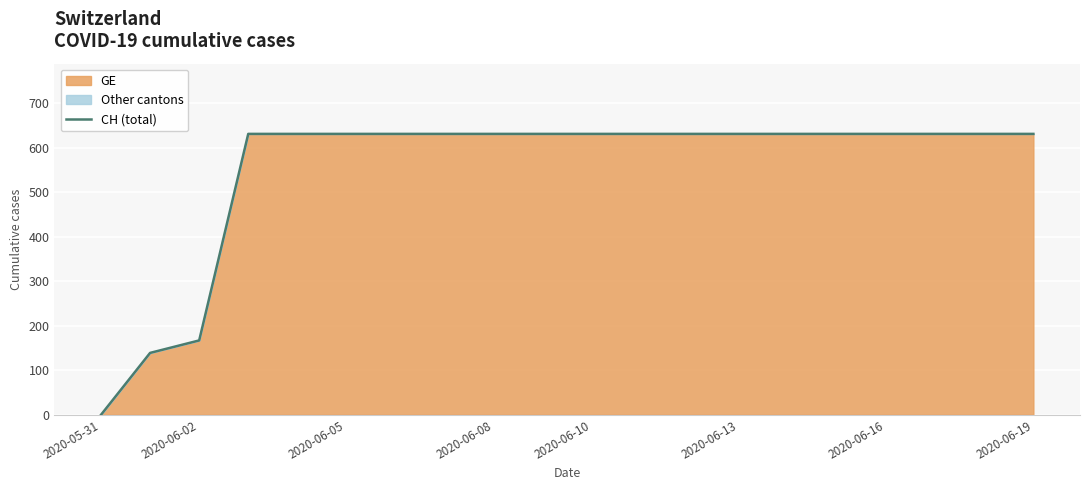

How many data points are less than 631?

3